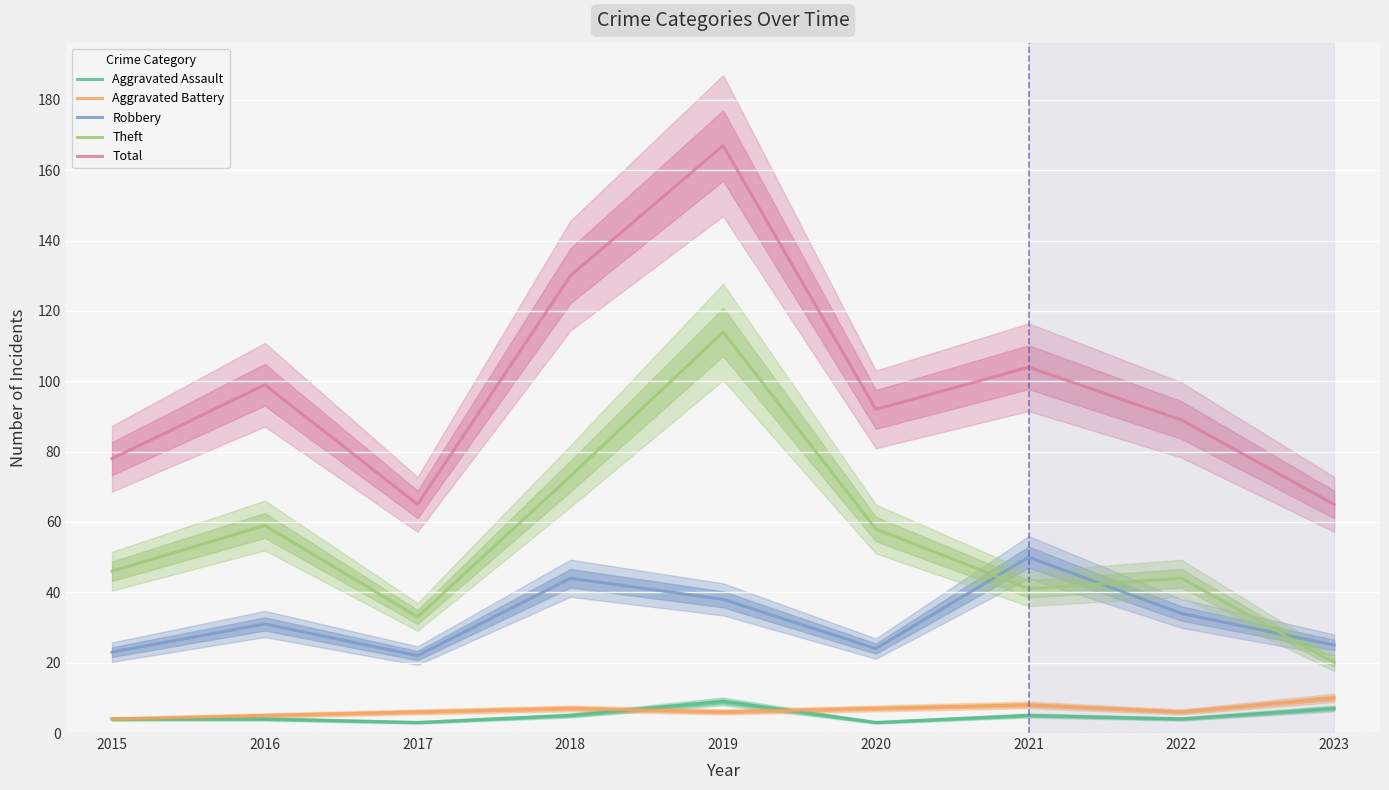

How many data points does each series have?

9